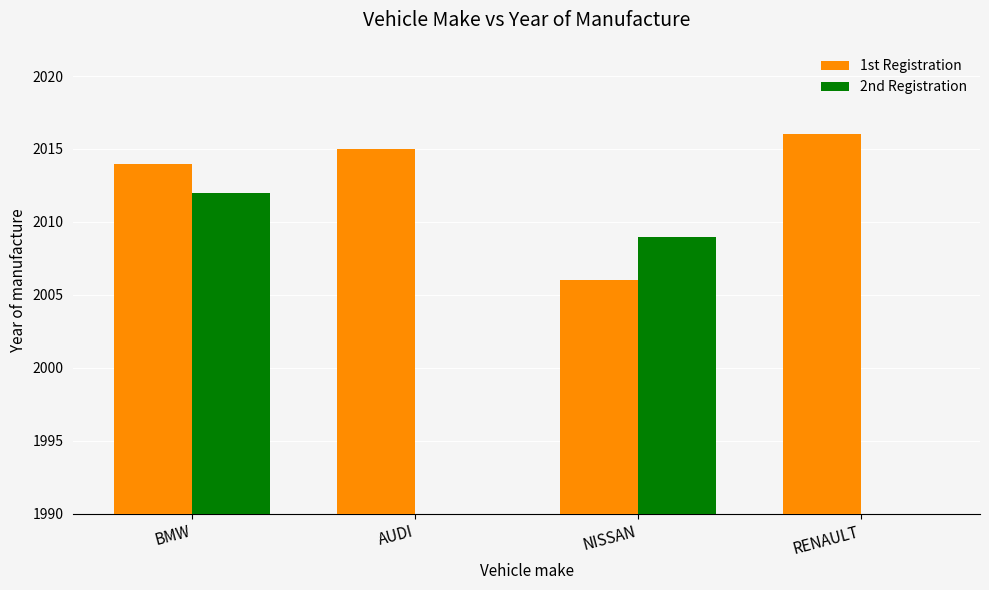

Reading right to left, extract all data points from this chart.

1st Registration: 2016	2006	2015	2014
2nd Registration: 0	2009	0	2012